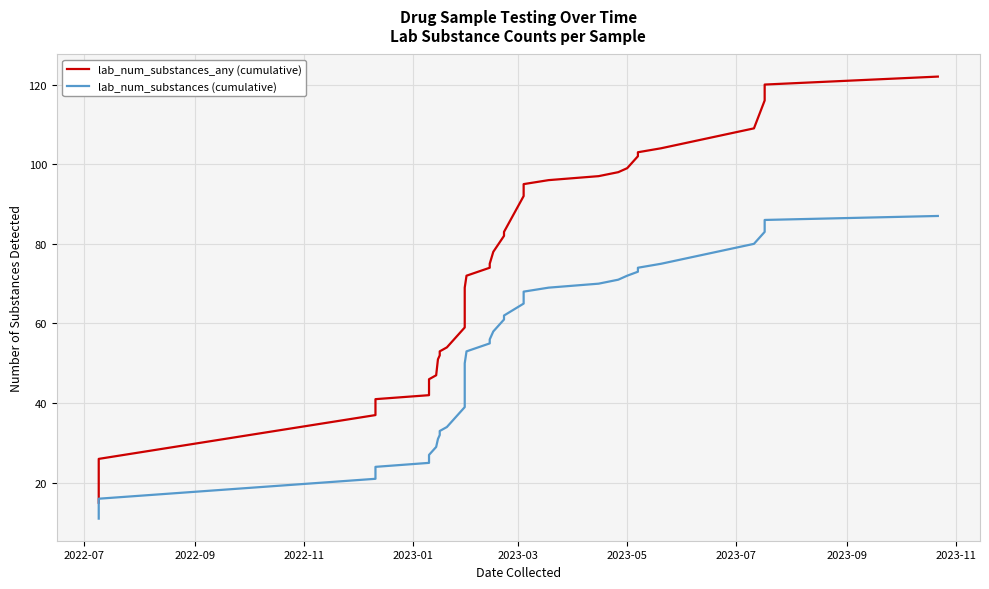

Which series has the largest total across all categories?

lab_num_substances_any (cumulative)